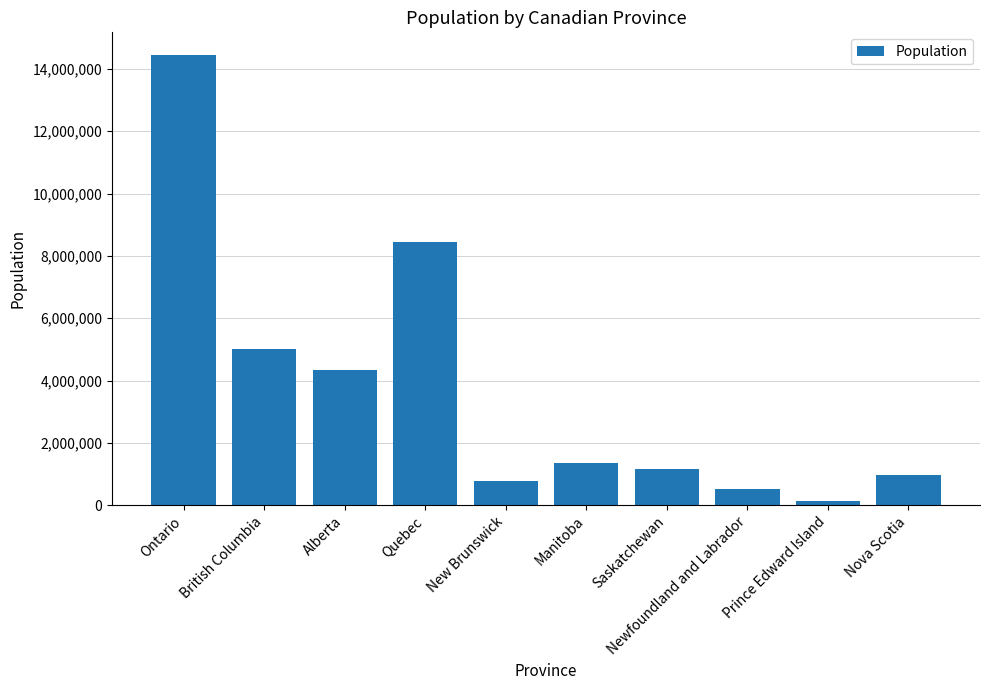

Which label corresponds to the smallest value in the chart?

Prince Edward Island